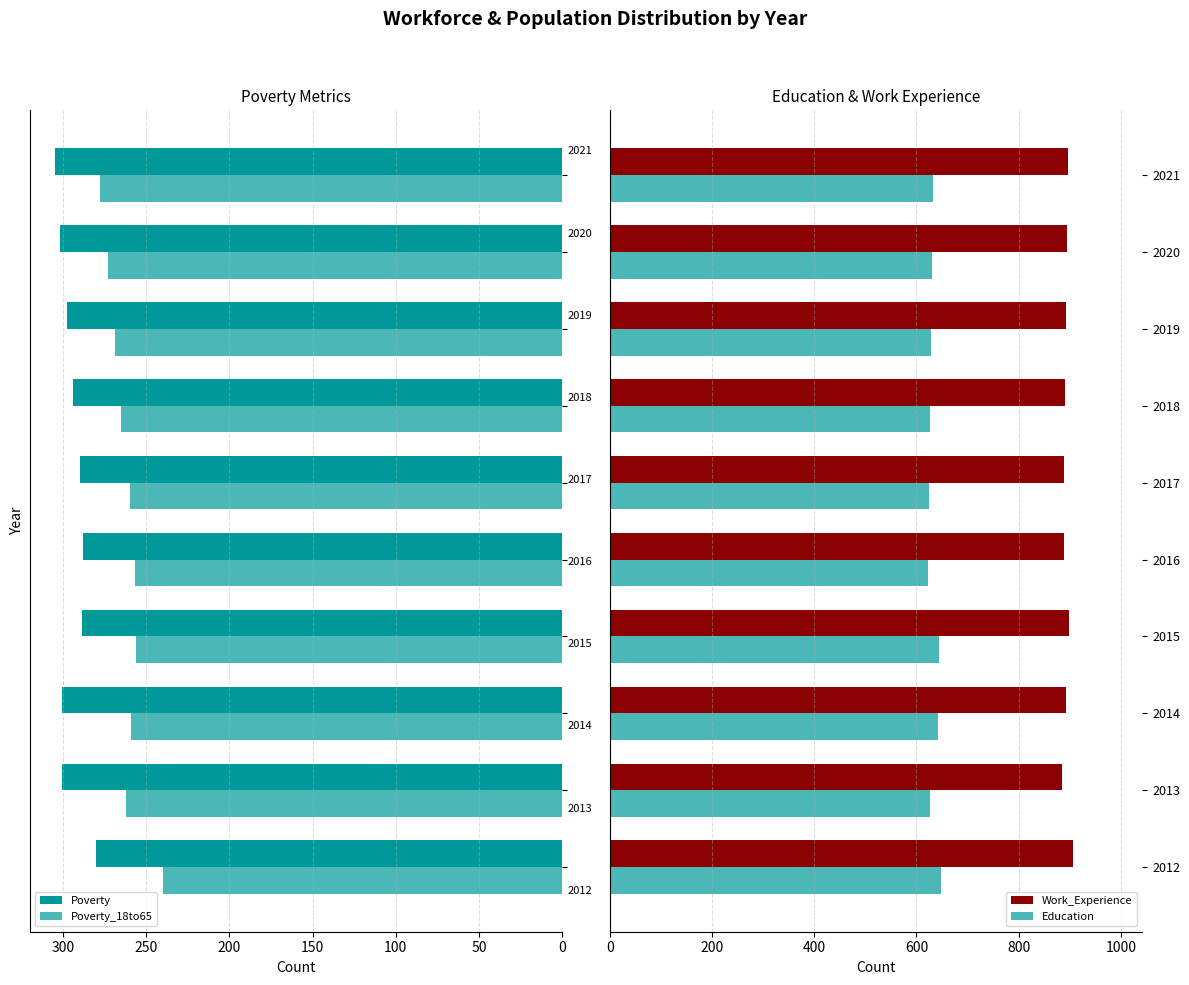

Reading left to right, extract all data points from this chart.

Poverty: 280	301	301	289	288	290	294	298	302	305
Poverty_18to65: 240	262	259	256	257	260	265	269	273	278
Work_Experience: 906	884	893	899	888	889	891	893	895	897
Education: 648	626	643	645	623	624	626	628	630	632